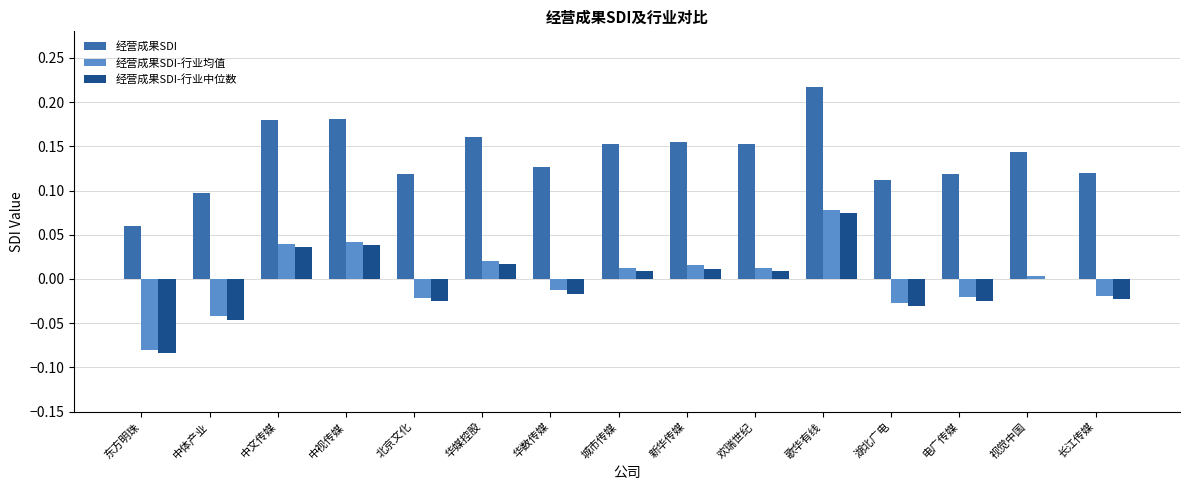

Is it true that 经营成果SDI-行业均值 equals -0.0 at 电广传媒?

True